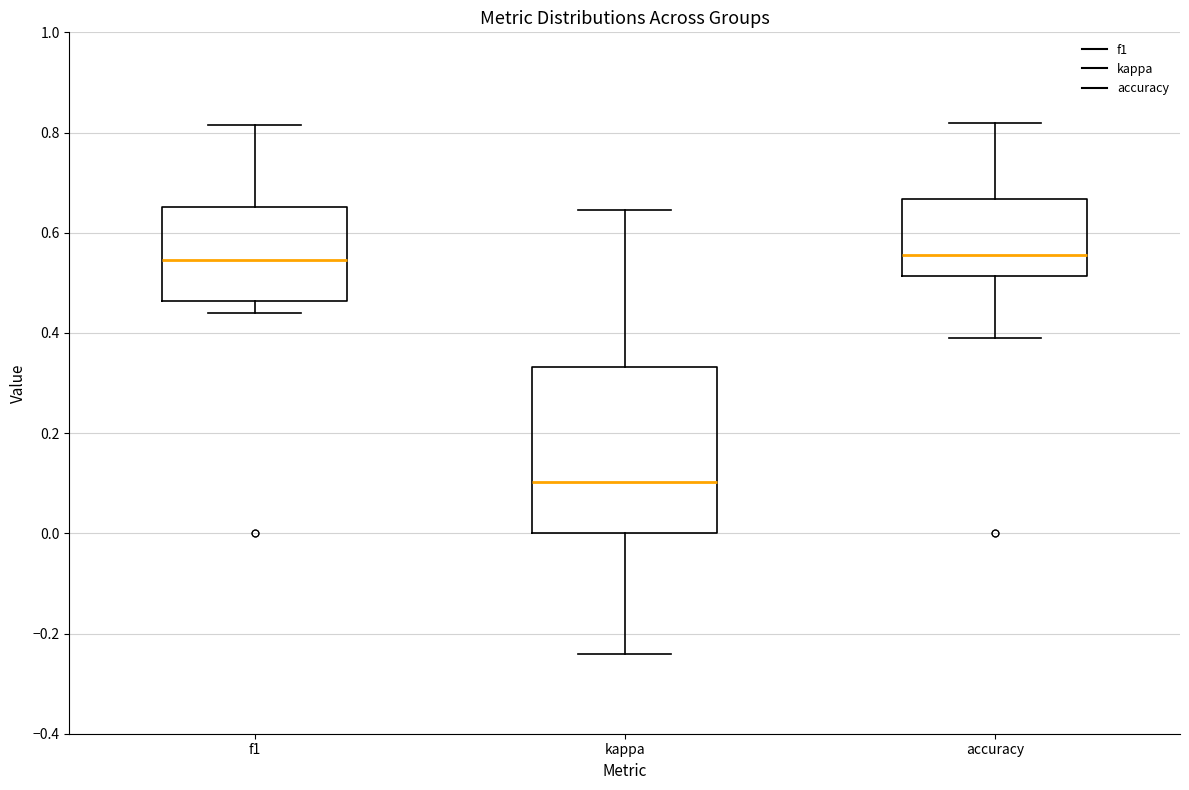

Reading left to right, transcribe this box plot: for each box, give where its median line is, the range the box spans, and where its two whiskers end, as read against the y-axis. The values are not printed on the chart, so give them approximately, as read against the axis.

f1: median 0.54, box 0.46 to 0.66, whiskers 0.44 to 0.82
kappa: median 0.10, box 0.00 to 0.34, whiskers -0.24 to 0.64
accuracy: median 0.56, box 0.52 to 0.66, whiskers 0.38 to 0.82